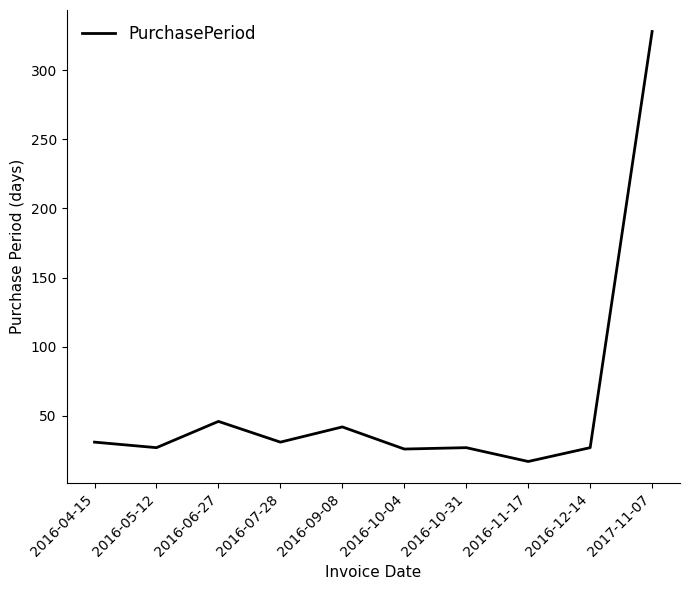

What is the smallest value displayed?

17